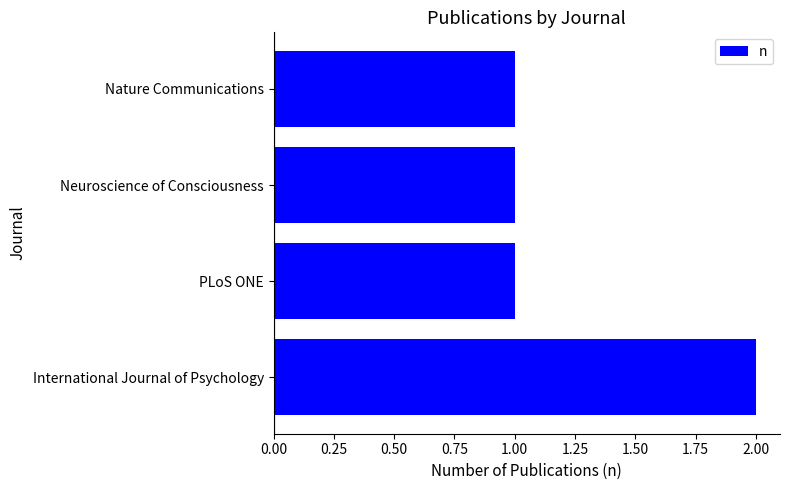

What is the ratio of the value at International Journal of Psychology to the value at Nature Communications?

2.0